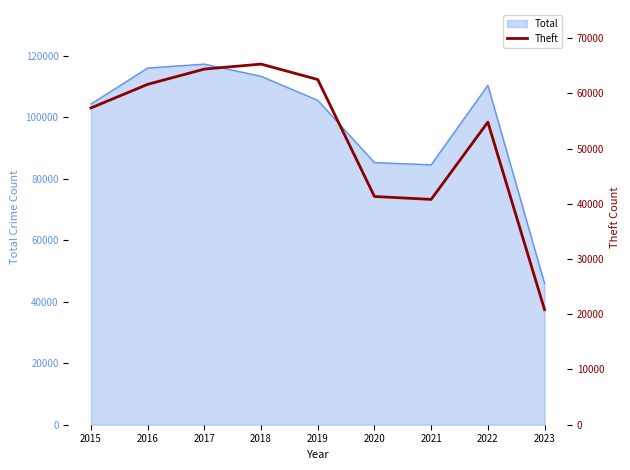

Is it true that the value at 2021 is 19745?

False